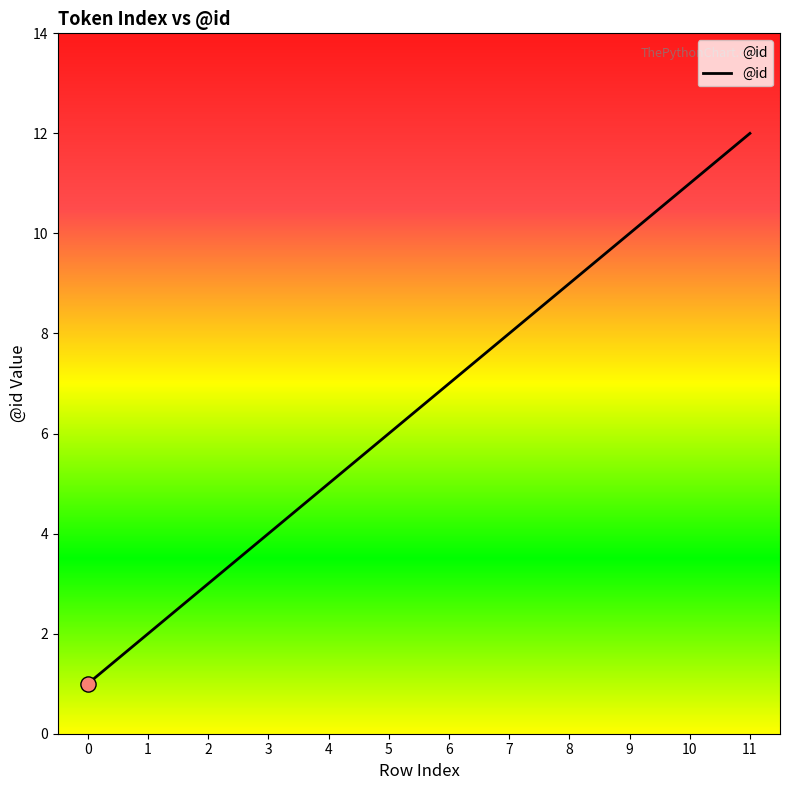

Approximately how many times larger is the value at 11 compared to 5?

2.0